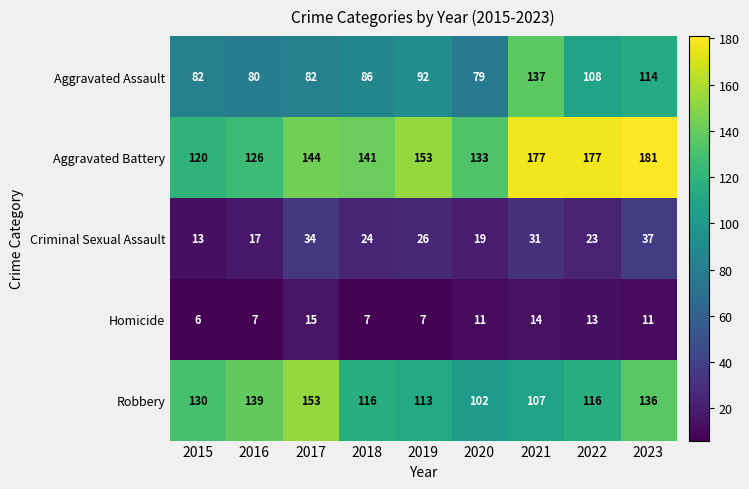

Which series has the largest total across all categories?

Aggravated Battery